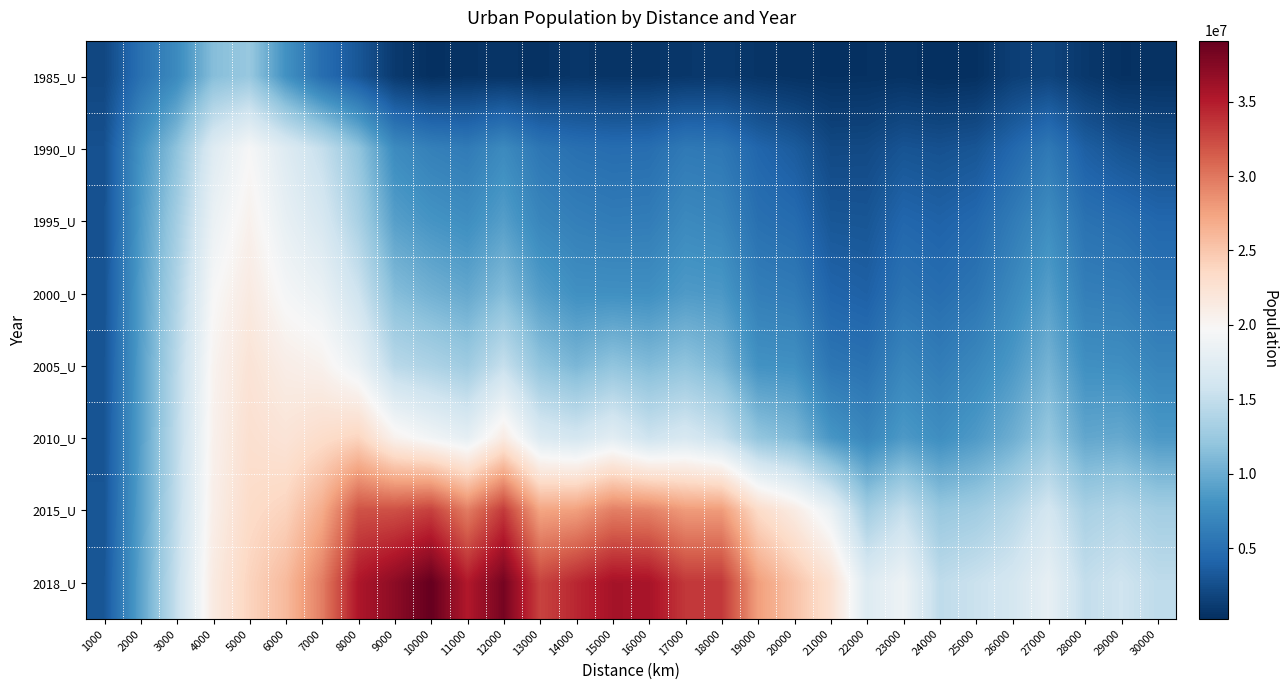

How many categories are shown in the chart?

30